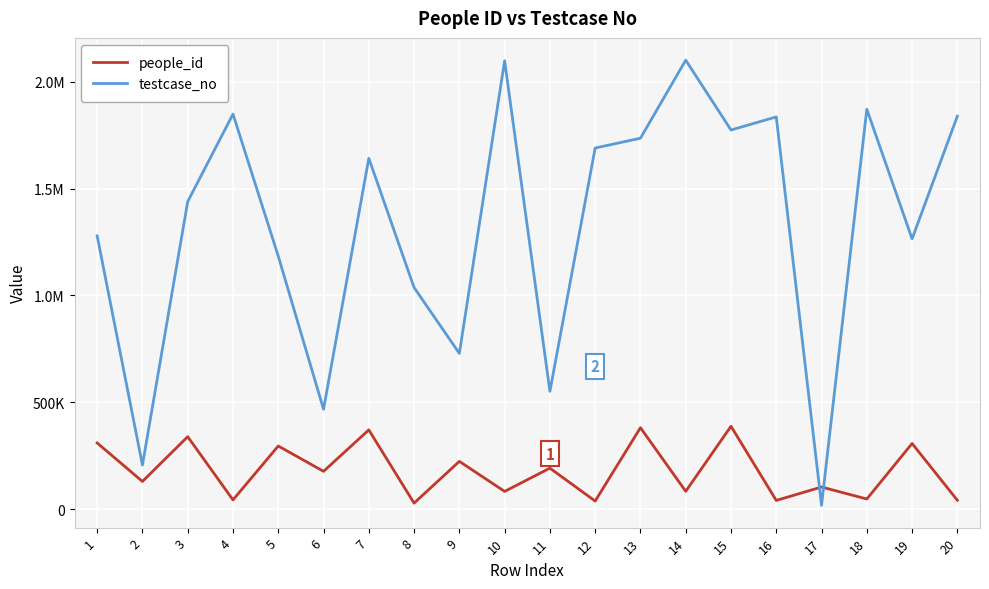

Which series has the largest total across all categories?

testcase_no